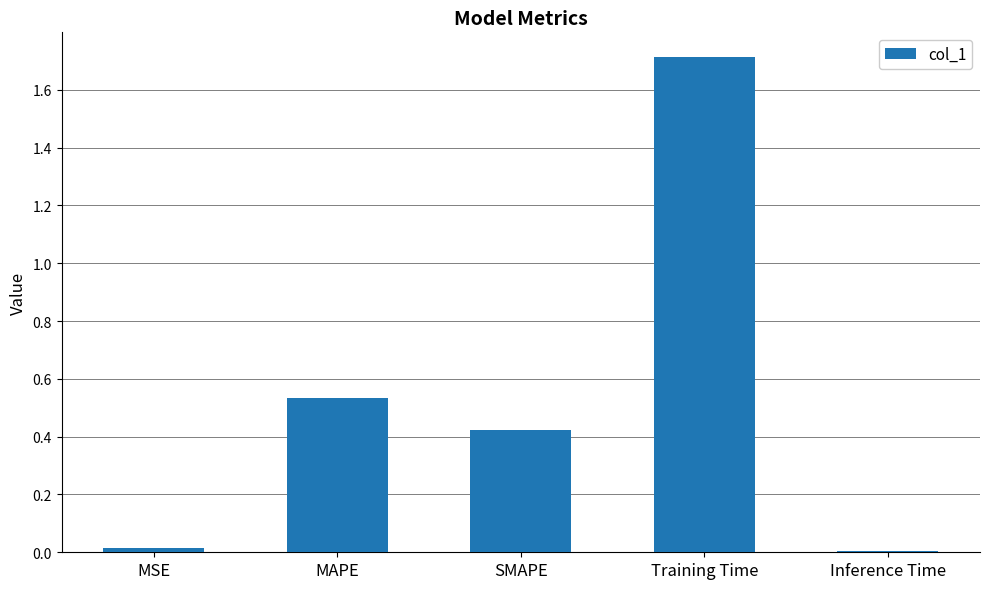

What is the sum of all values?

2.7